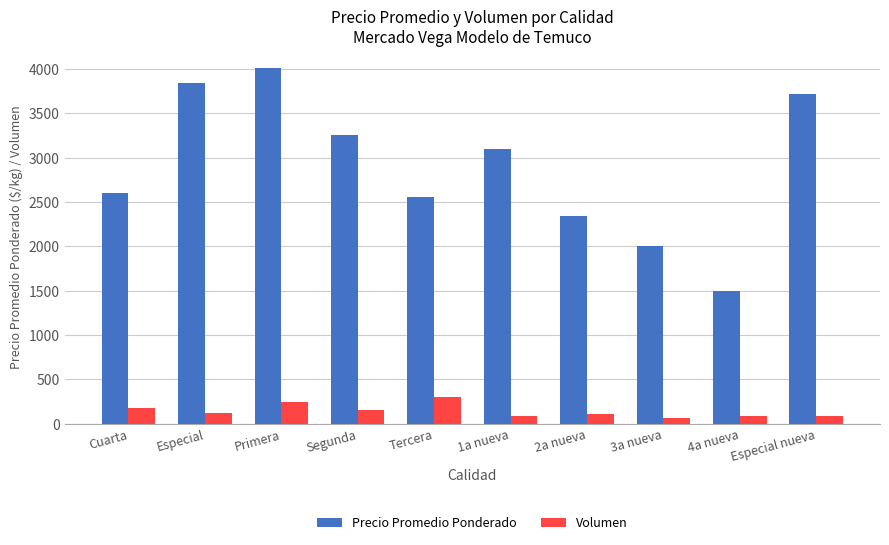

Which category has the highest value across all series?

Primera